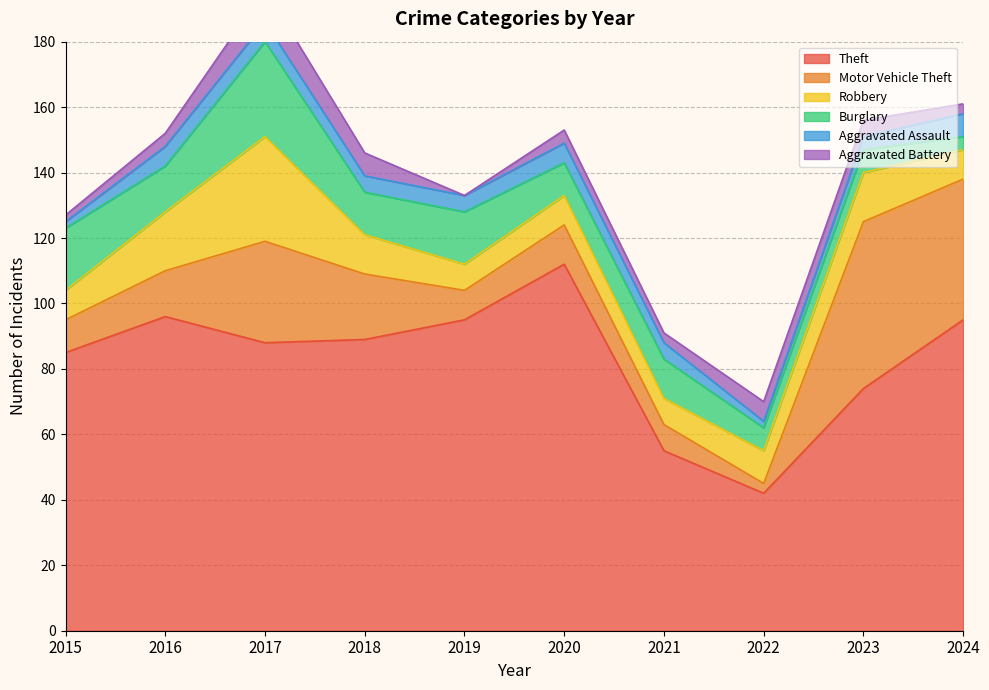

Which category has the highest value across all series?

2020